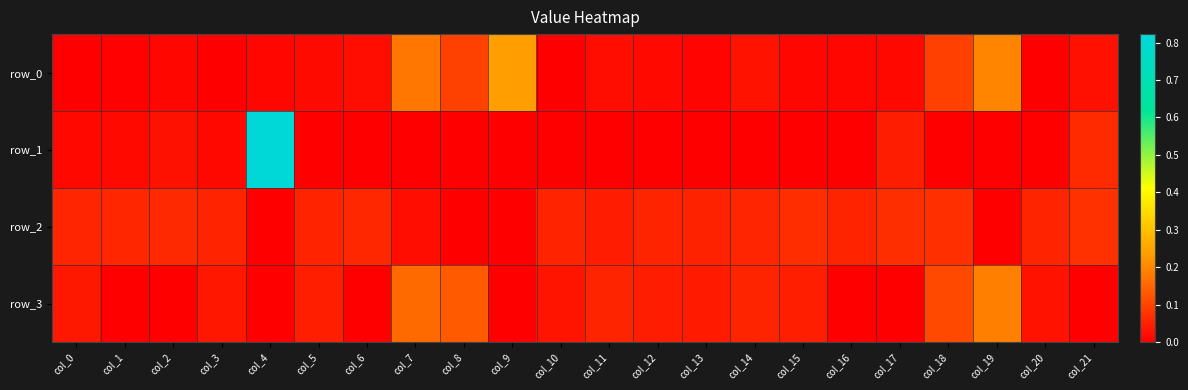

What is the difference between the maximum and second lowest values in the row_0 series?

0.2